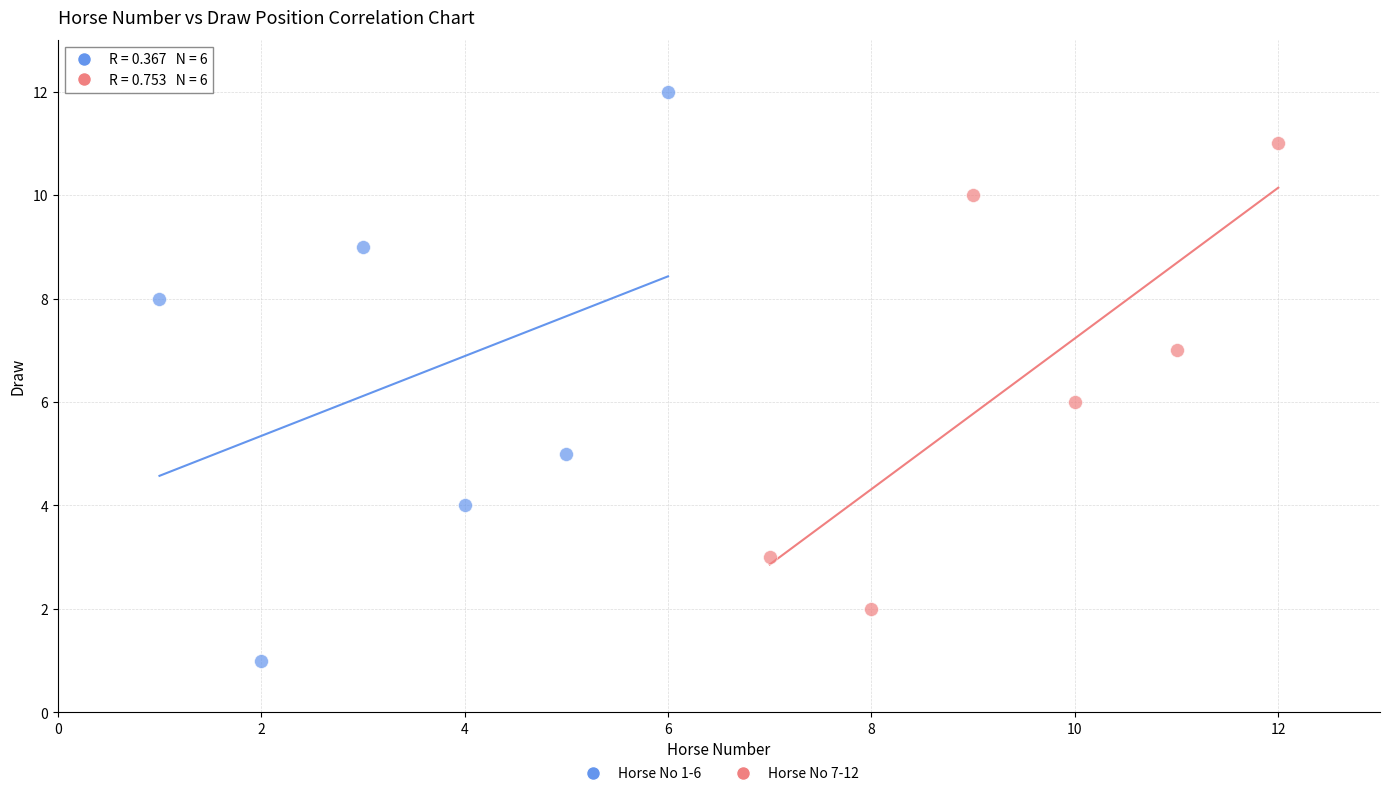

What are all the series names shown in the legend?

Horse No 1-6, Horse No 7-12